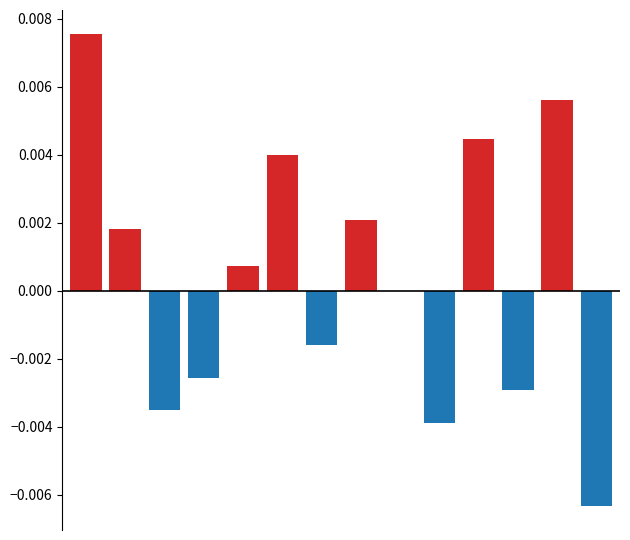

Is it true that below average equals -0.0 at 5?

False